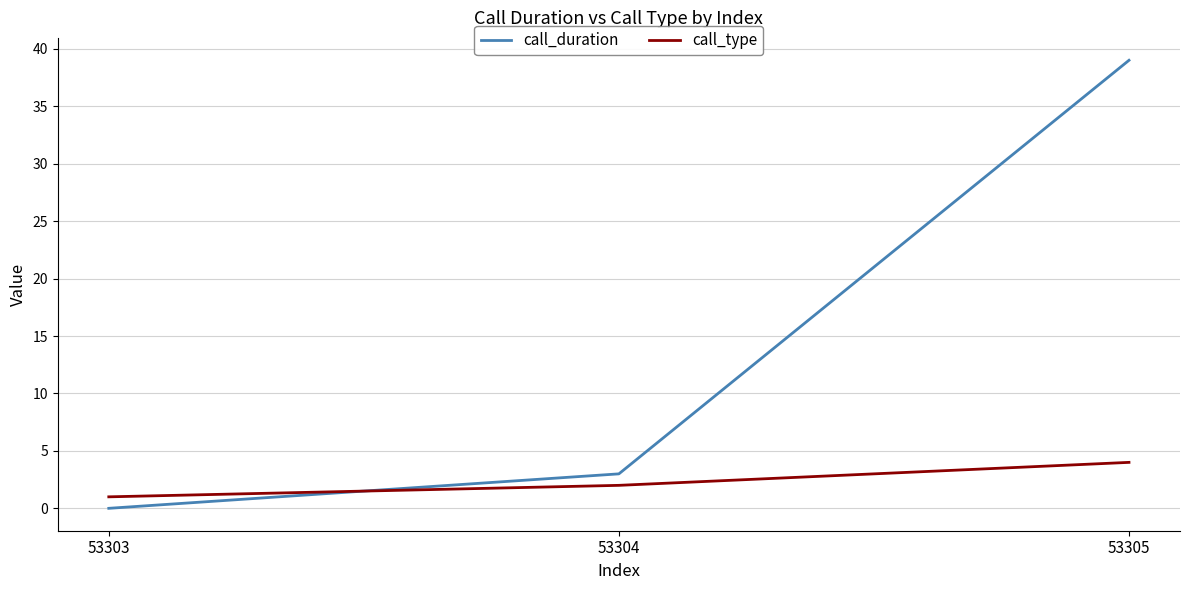

Reading left to right, list all the values displayed in this chart.

call_duration: 53303=0	53304=3	53305=39
call_type: 53303=1	53304=2	53305=4